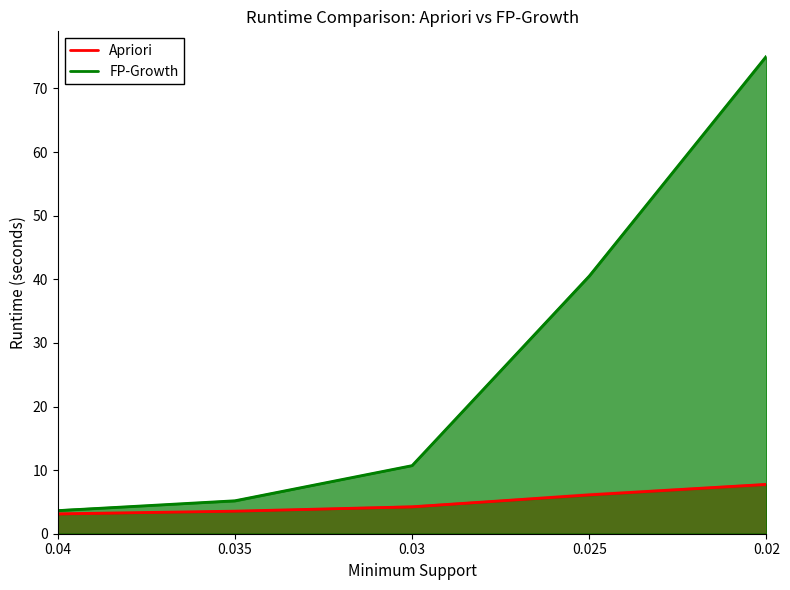

The FP-Growth series shows 75.1 at 0.02. True or false?

True